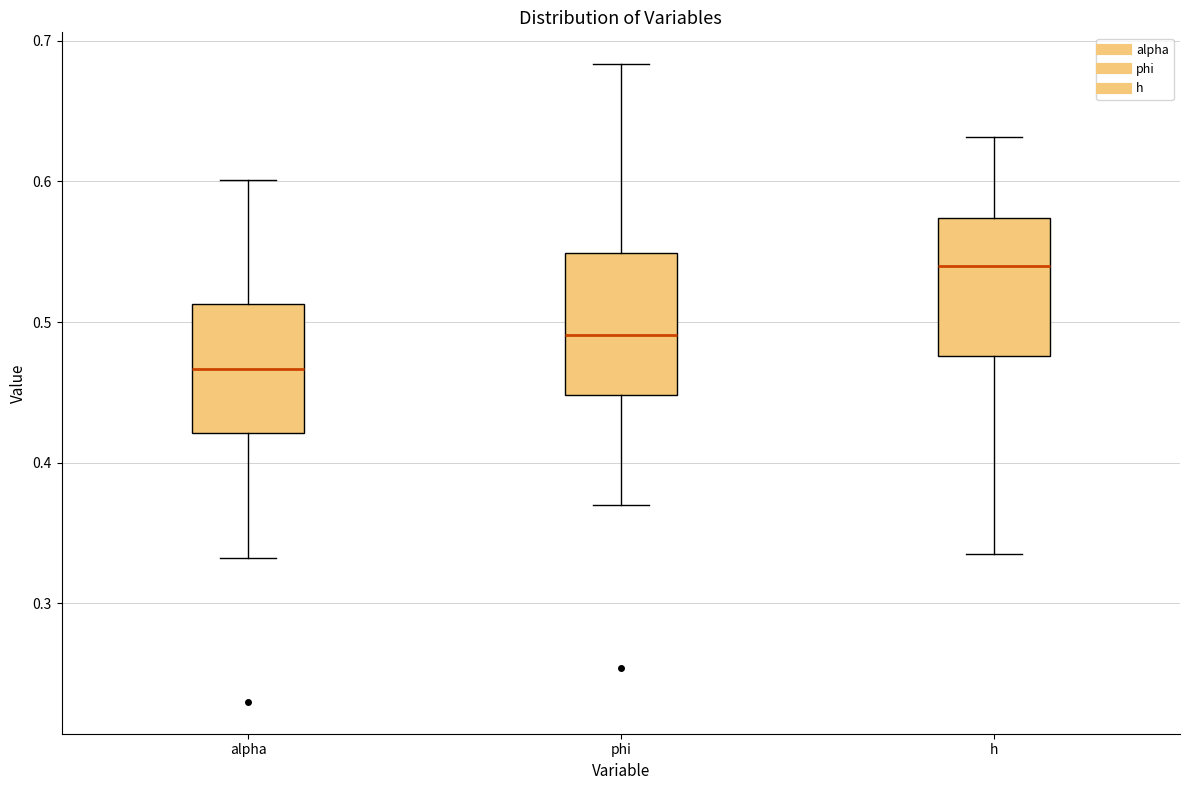

Where does the lower whisker of the box for phi end on the y-axis? The values are not printed on the chart, so give them approximately, as read against the axis.

0.37